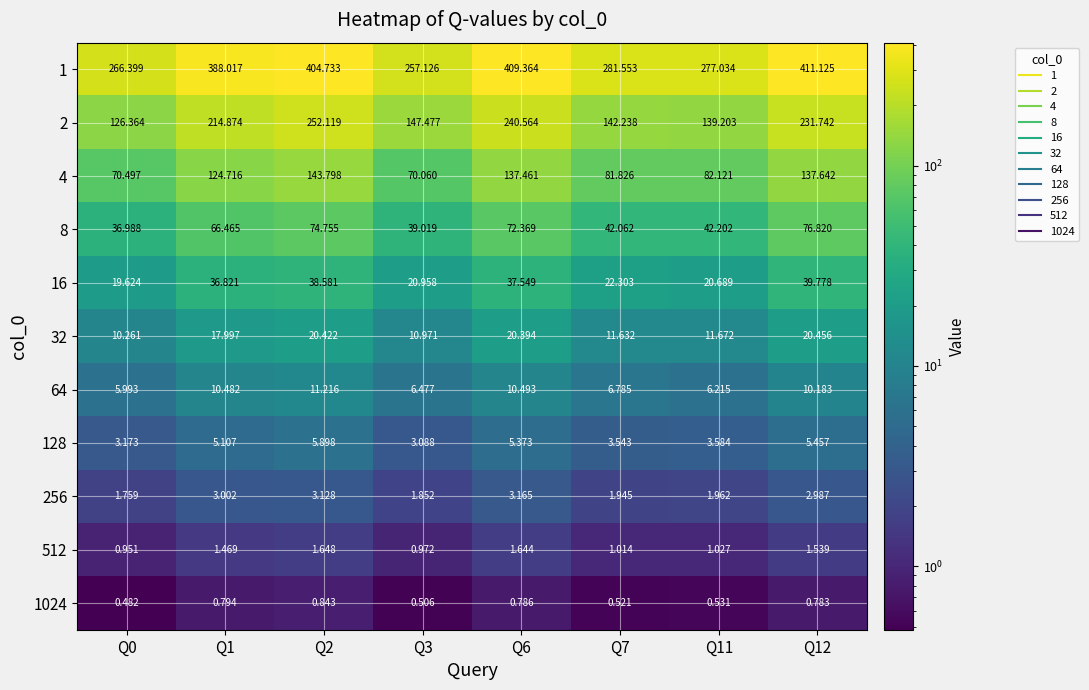

Count the number of data series in this chart.

11